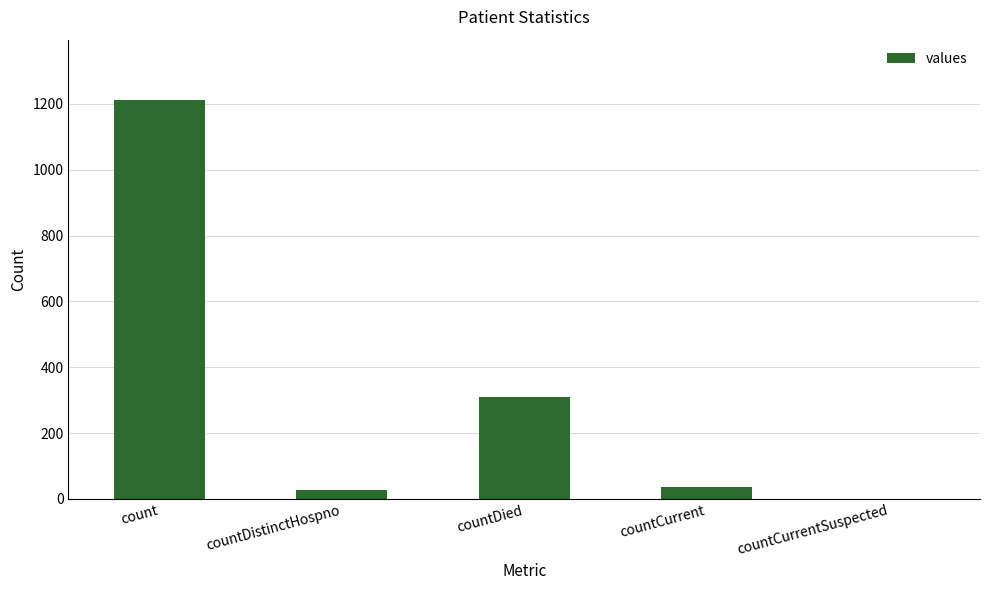

Is it true that the value at countDied is 310?

True